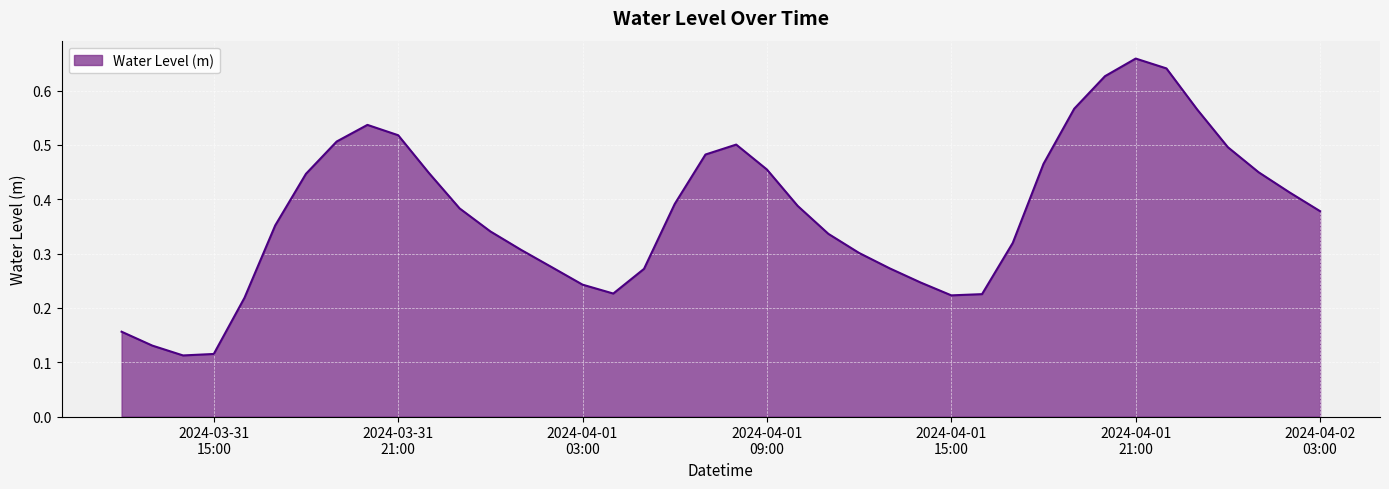

How many values are between 0 and 1?

40